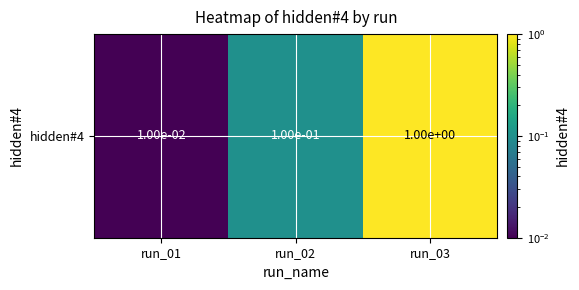

Where is the data nearest to the value 0?

run_01